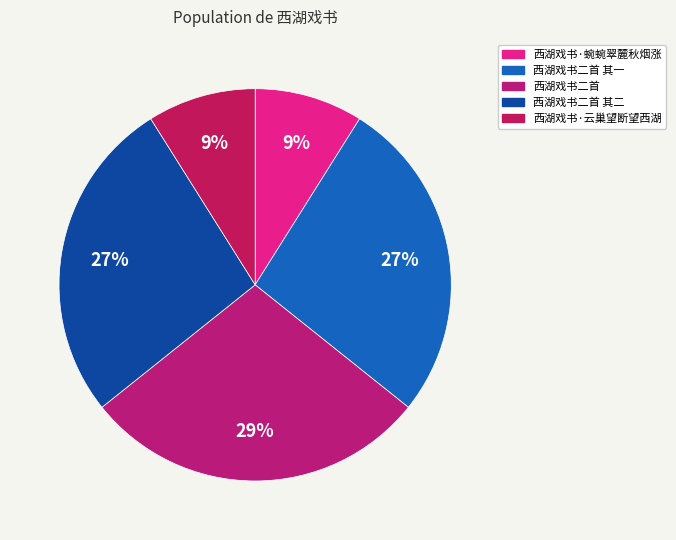

Which slice is the largest?

西湖戏书二首